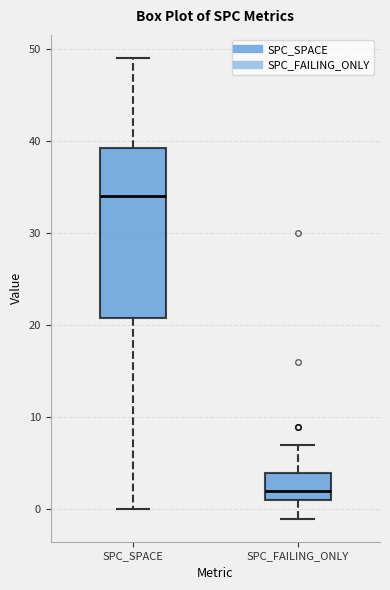

Which box's median line is the highest?

SPC_SPACE